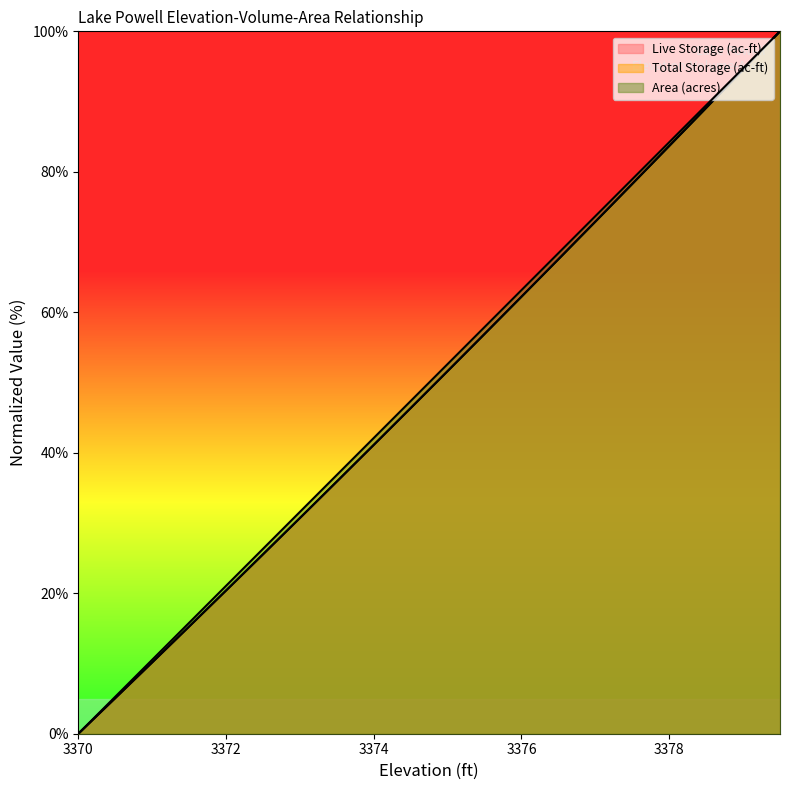

What is the approximate value of Total Storage (ac-ft) at 3378.5?

89.1